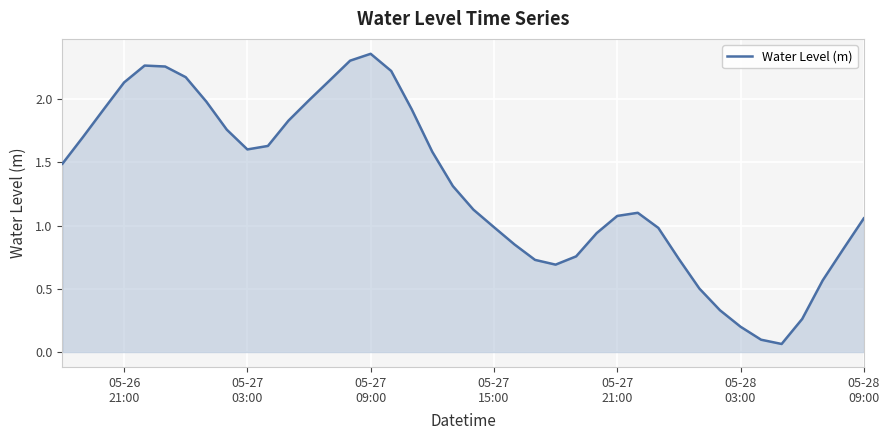

What is the average value?

1.3